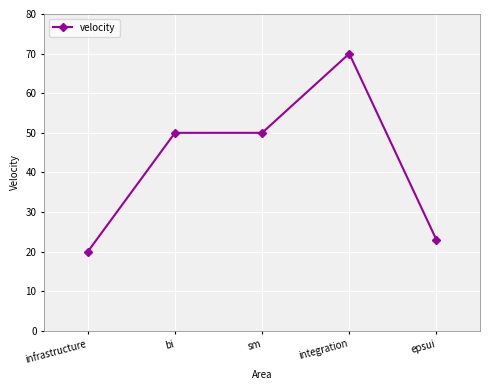

What is the average value?

43